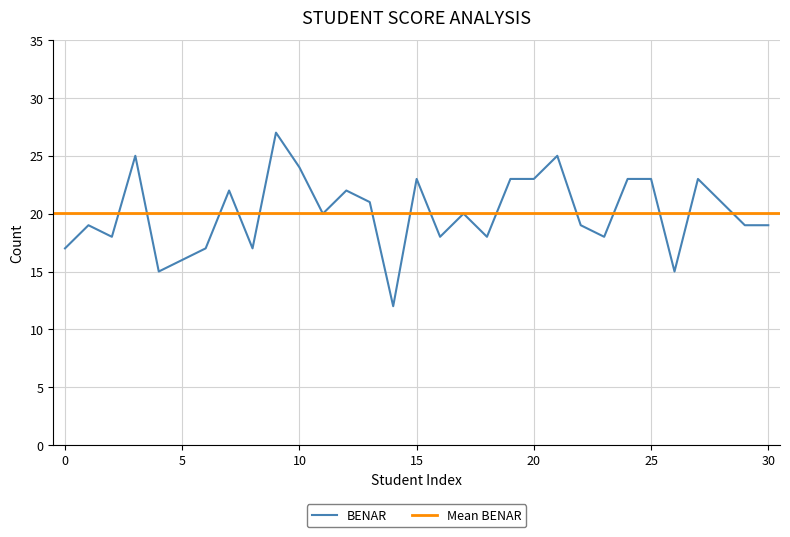

Is it true that BENAR equals 17 at 0?

True